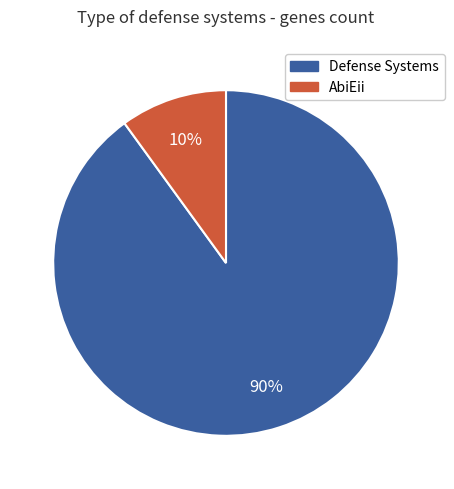

To the nearest percent, what is the average slice percentage?

50%